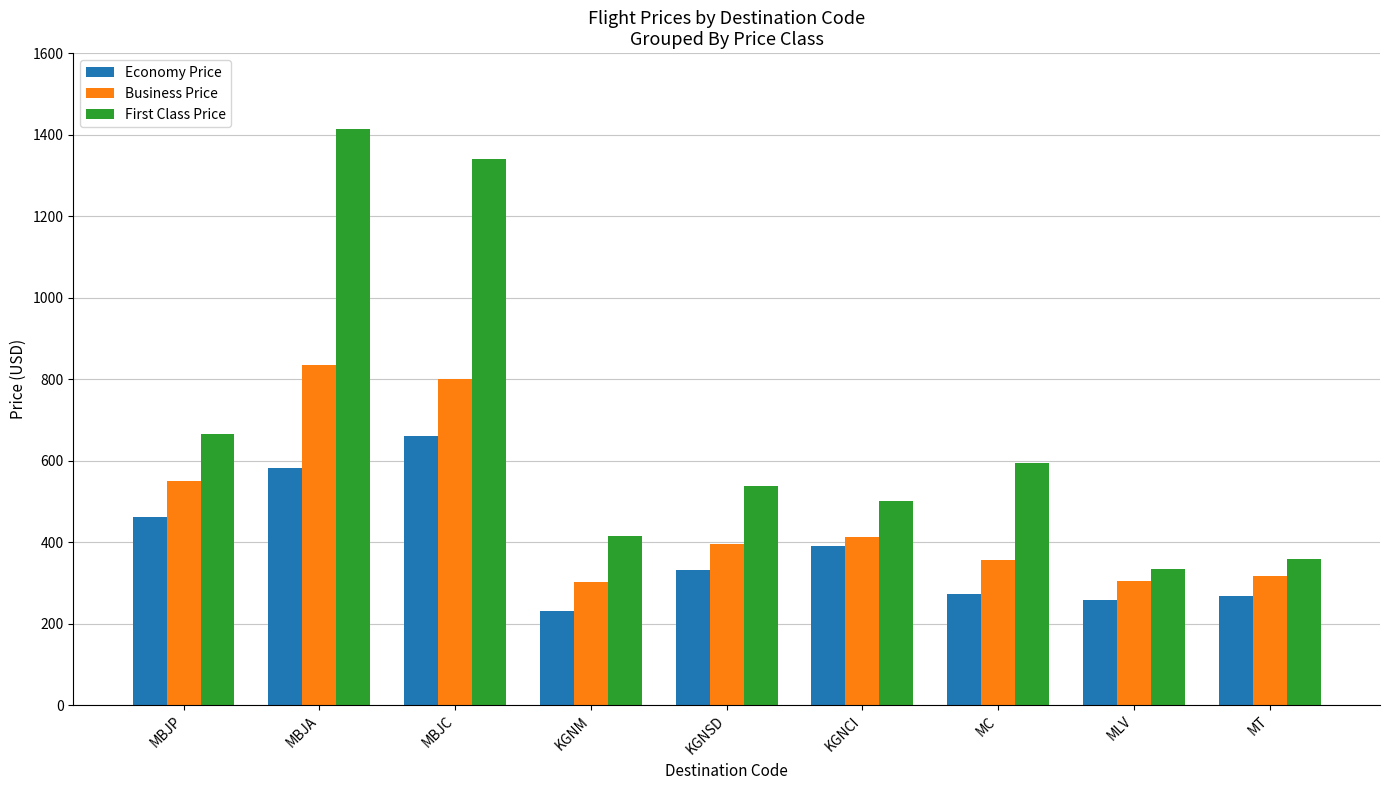

What is the value of the Business Price bar at the 7th from the left?

356.0